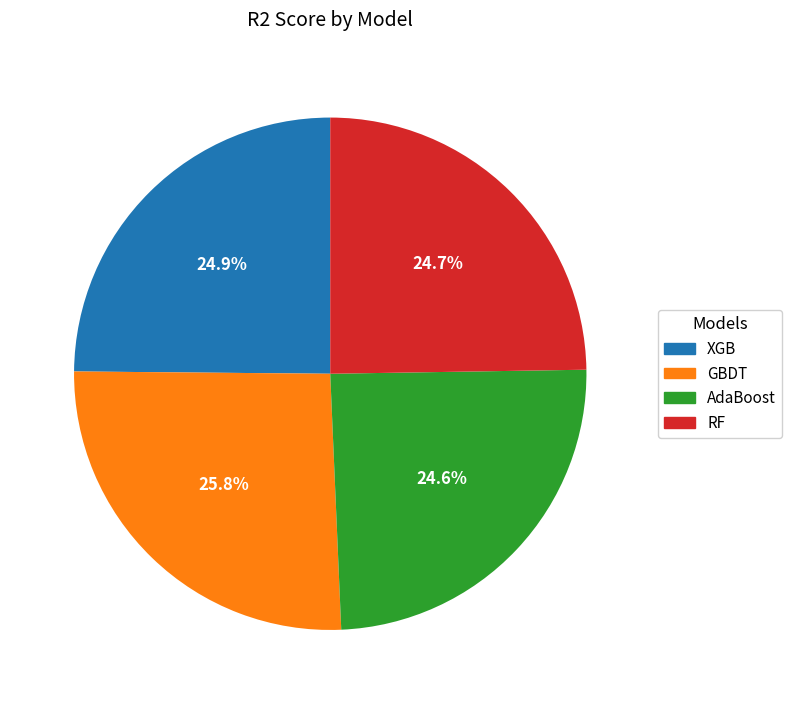

What percentage is the GBDT slice, to the nearest percent?

26%